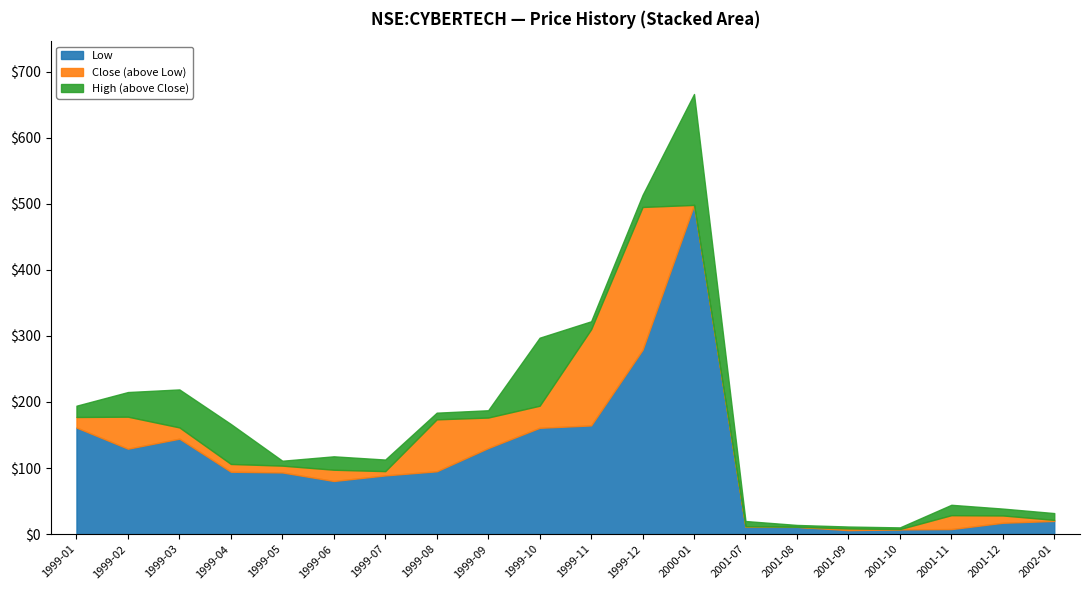

List the labels in order of close value, largest first.

2000-01, 1999-12, 1999-11, 1999-10, 1999-02, 1999-01, 1999-09, 1999-08, 1999-03, 1999-04, 1999-05, 1999-06, 1999-07, 2001-11, 2001-12, 2002-01, 2001-07, 2001-08, 2001-09, 2001-10